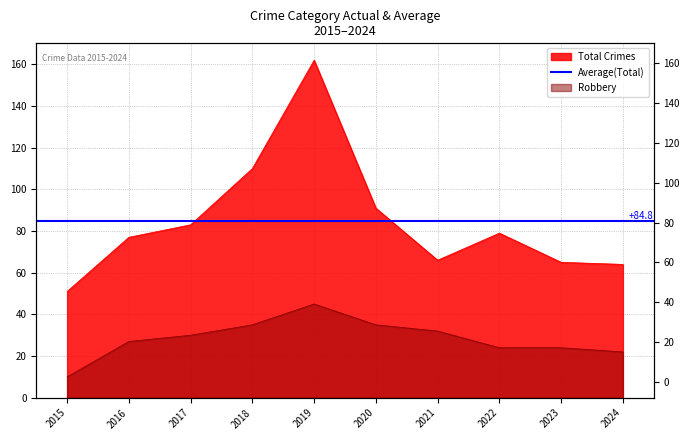

Which series has the largest range (max minus min)?

Total